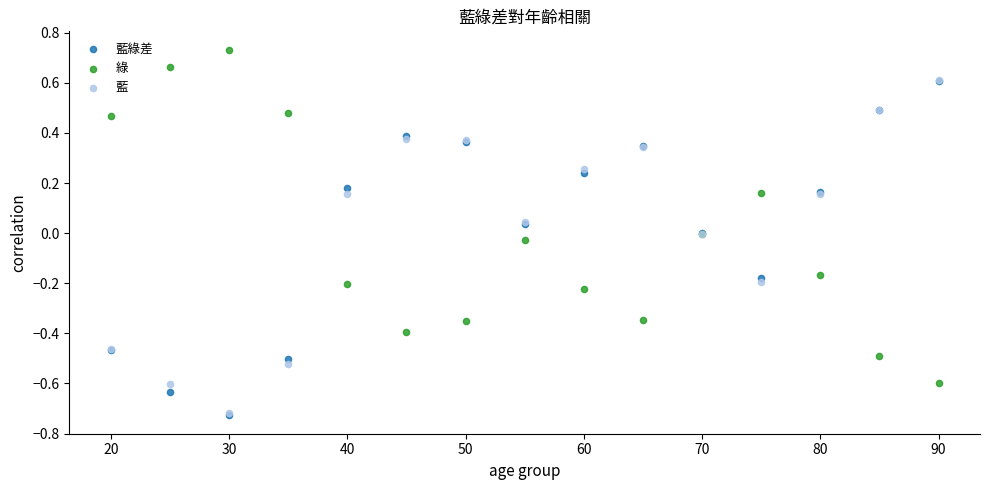

Which series reaches the maximum Y coordinate?

綠